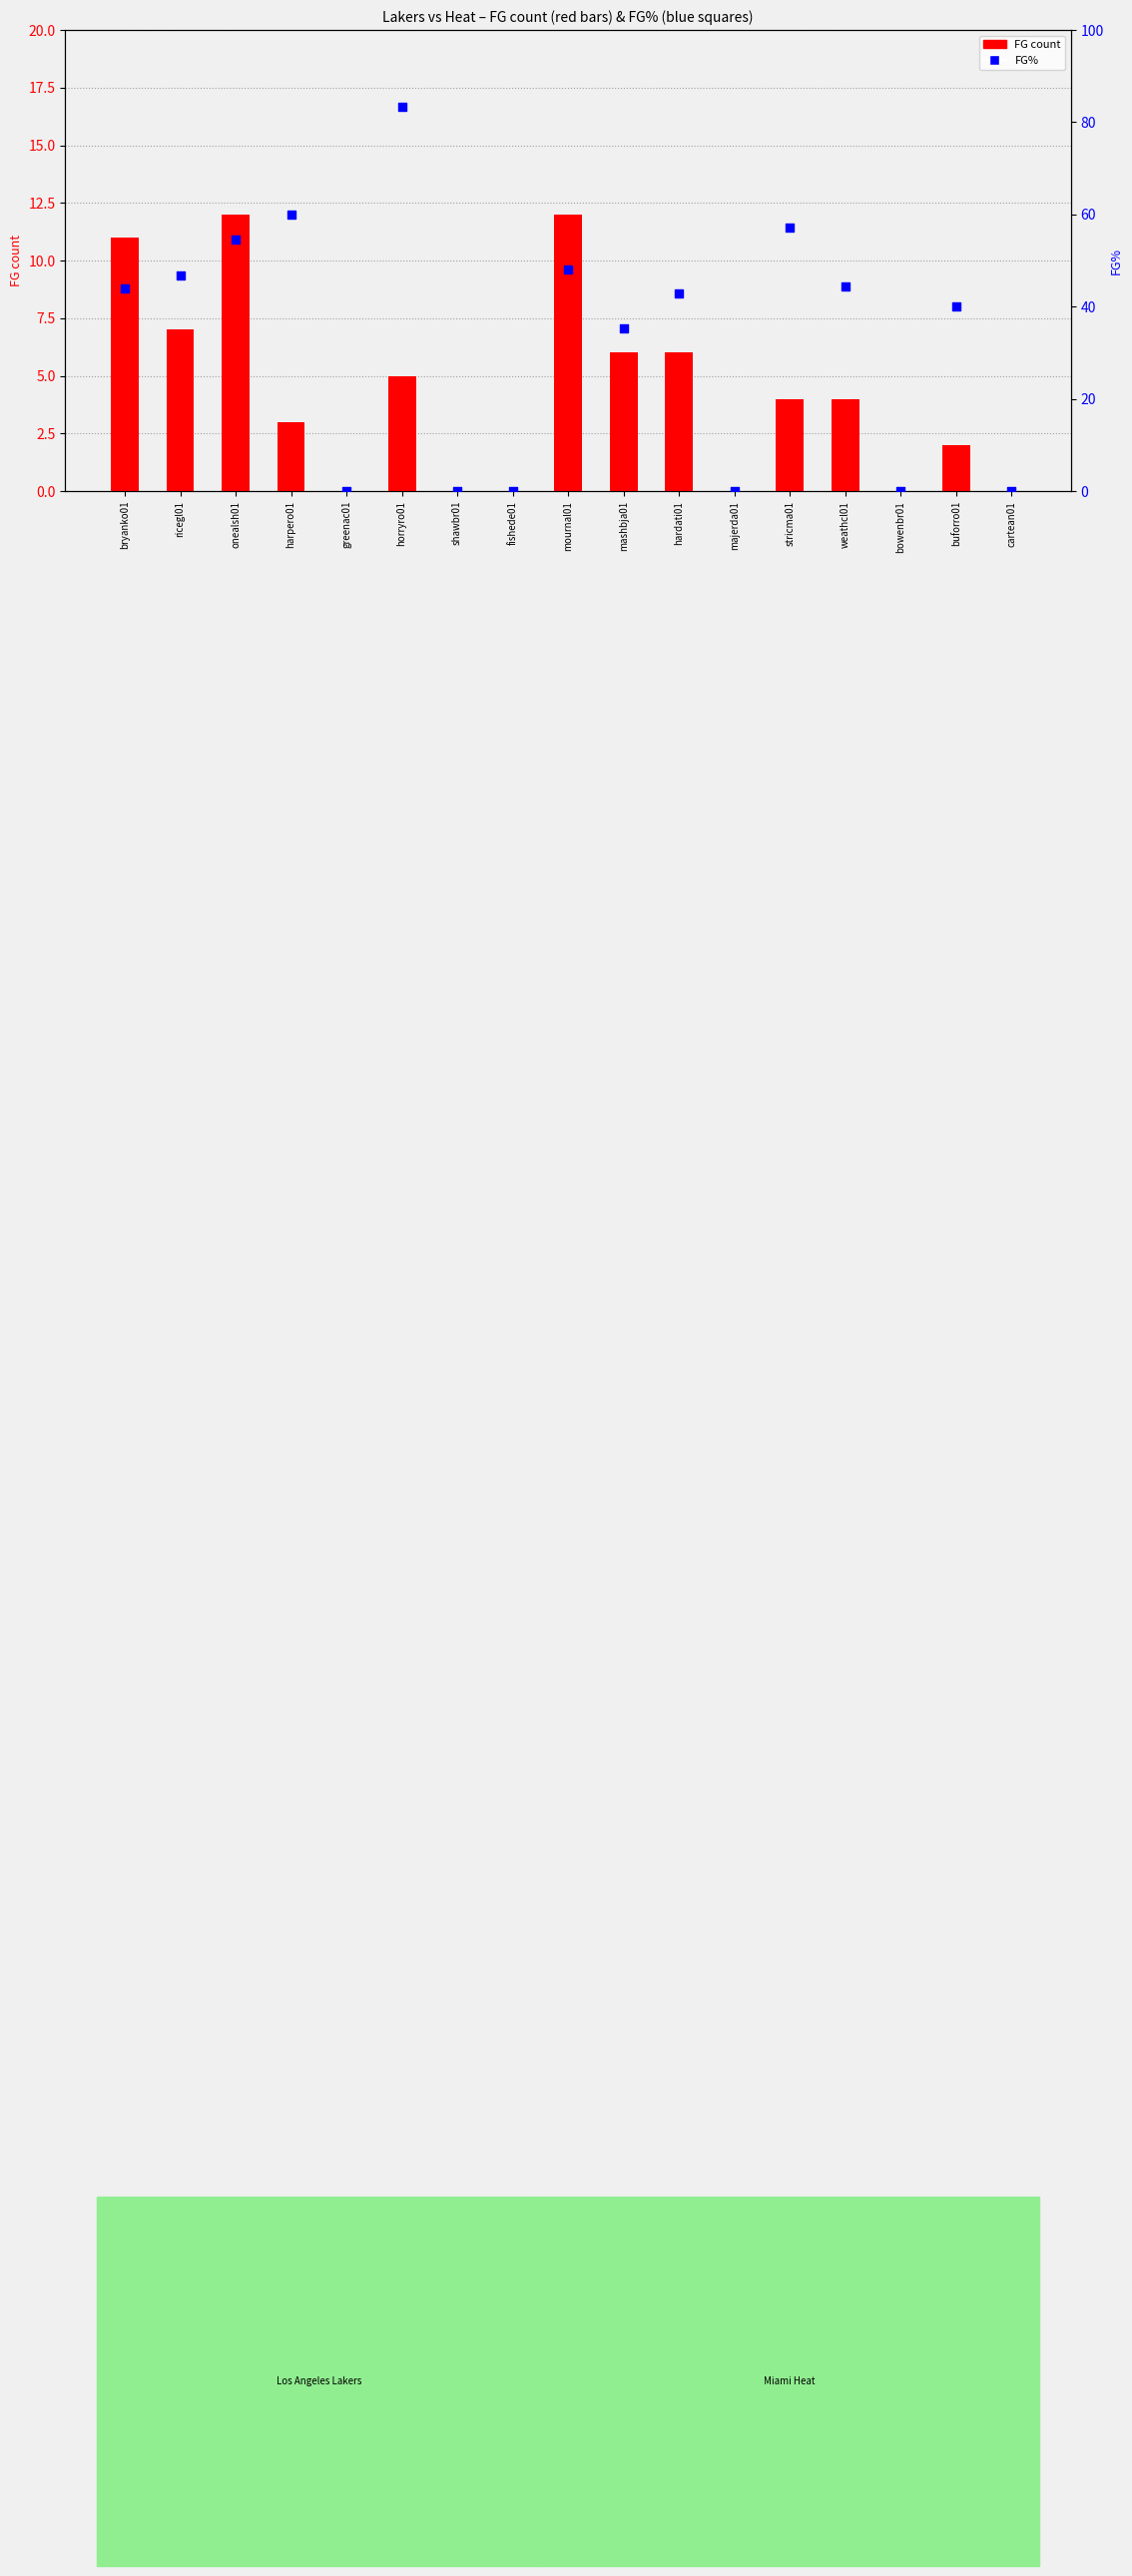

Which series has the widest spread of Y values?

FG% (percentile)